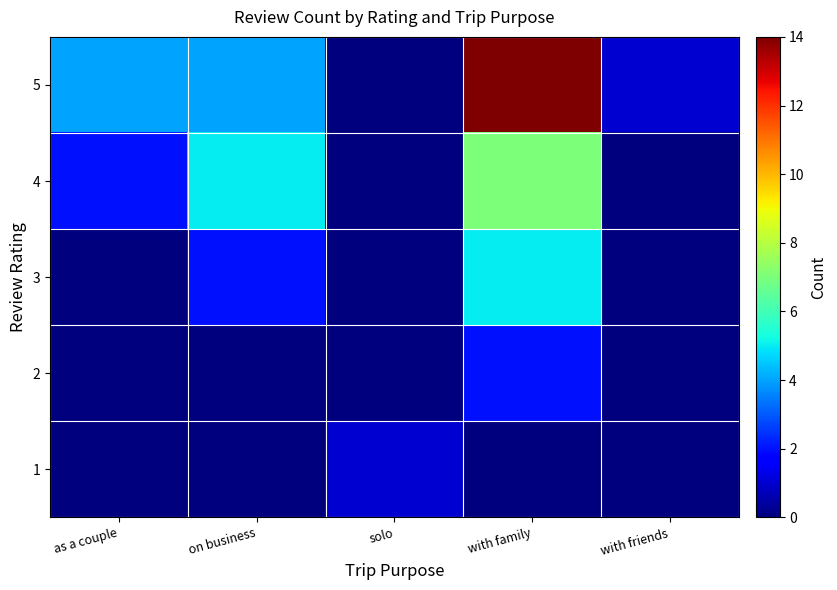

How many series are shown in this chart?

5